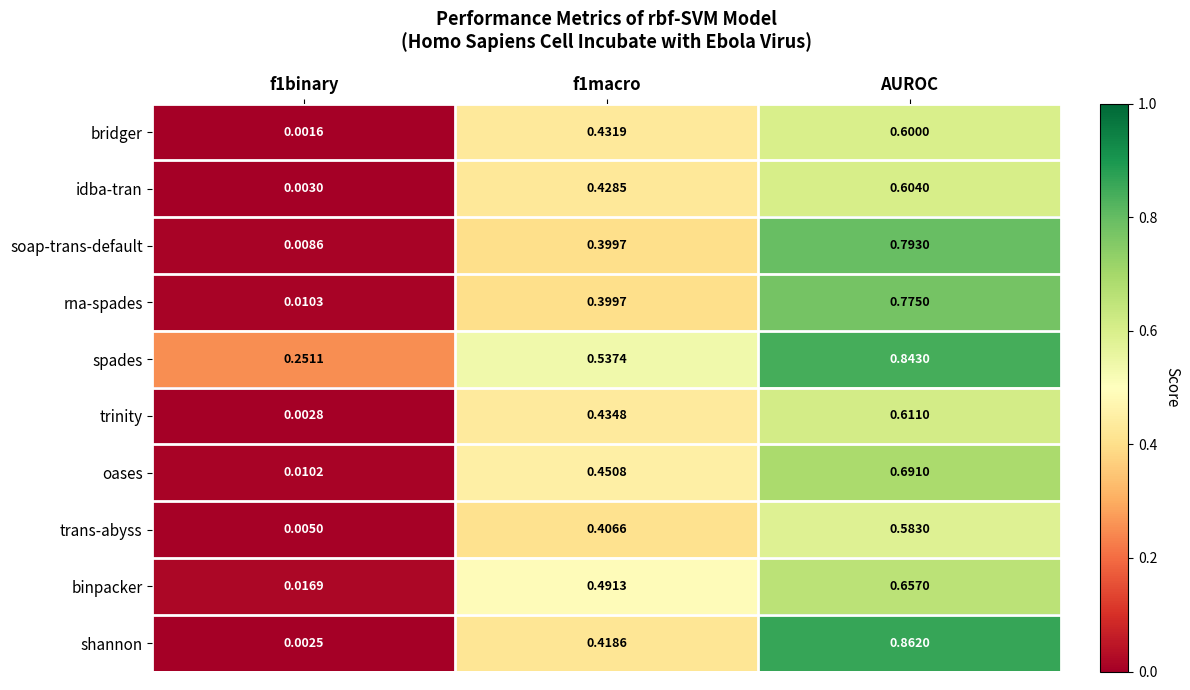

Which series has the largest total across all categories?

spades